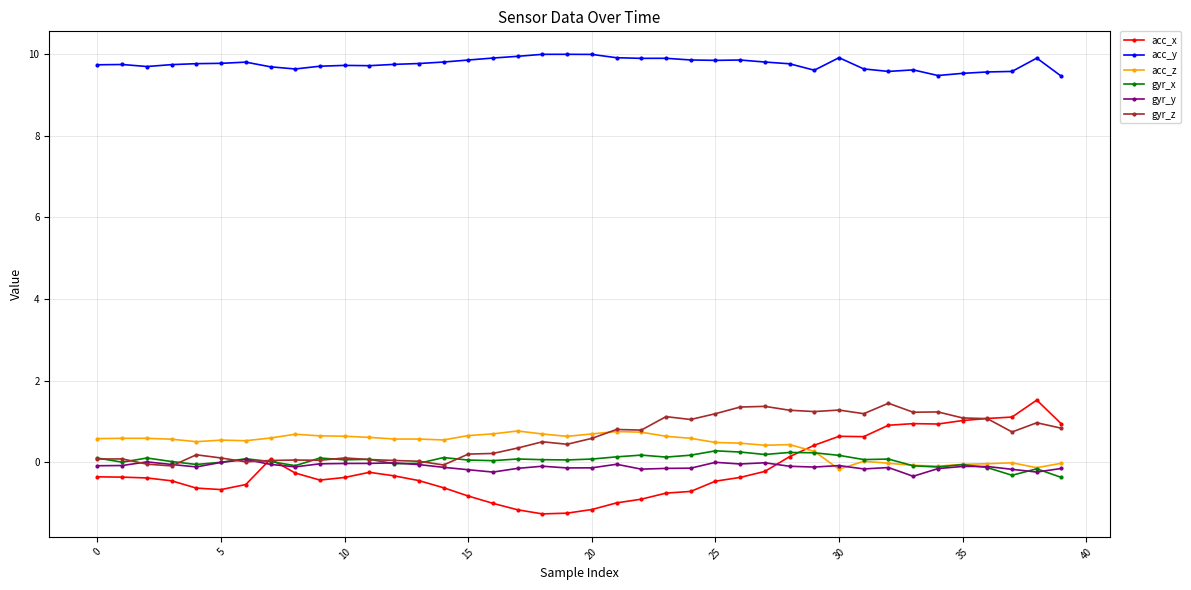

True or false: acc_x and acc_y intersect in this chart.

False